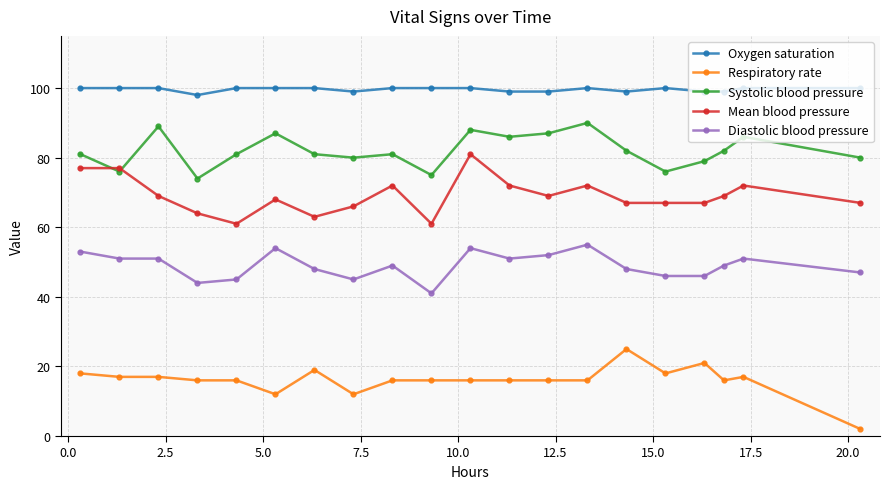

True or false: Oxygen saturation has more than 0 points higher than both neighbors.

True